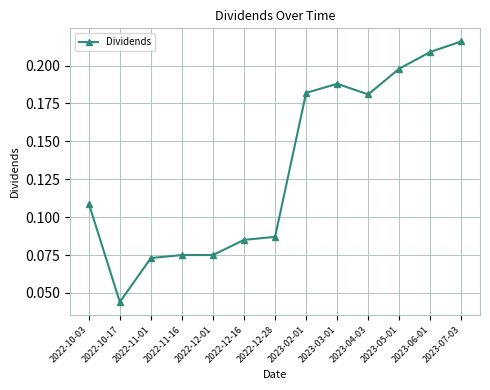

What is the label of the 9th point from the right?

2022-12-01